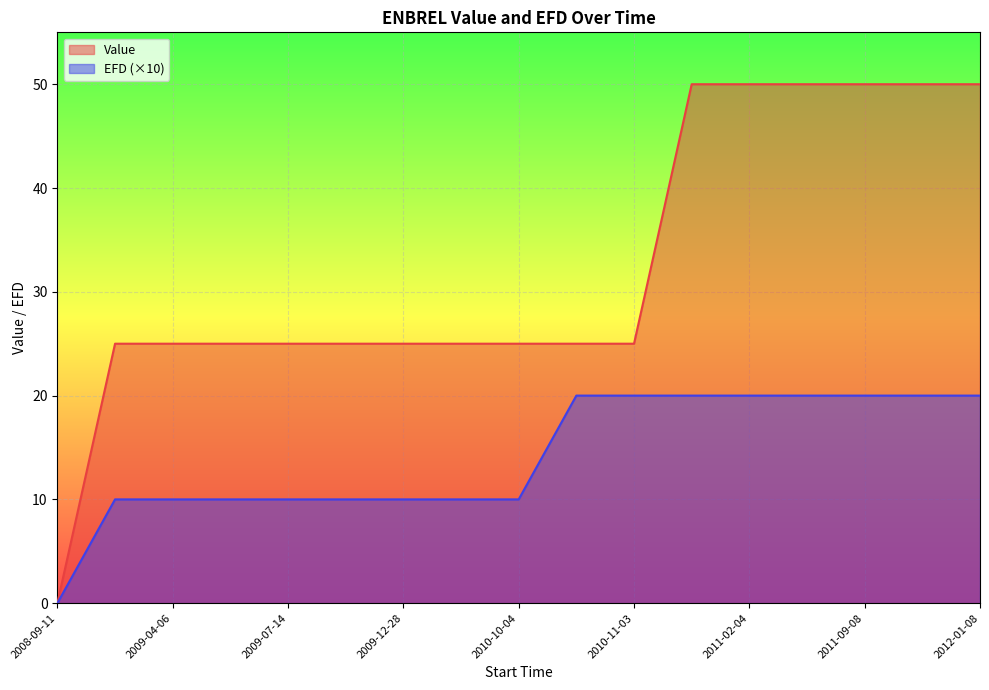

What is the difference between the second highest and second lowest values in the EFD series?

10